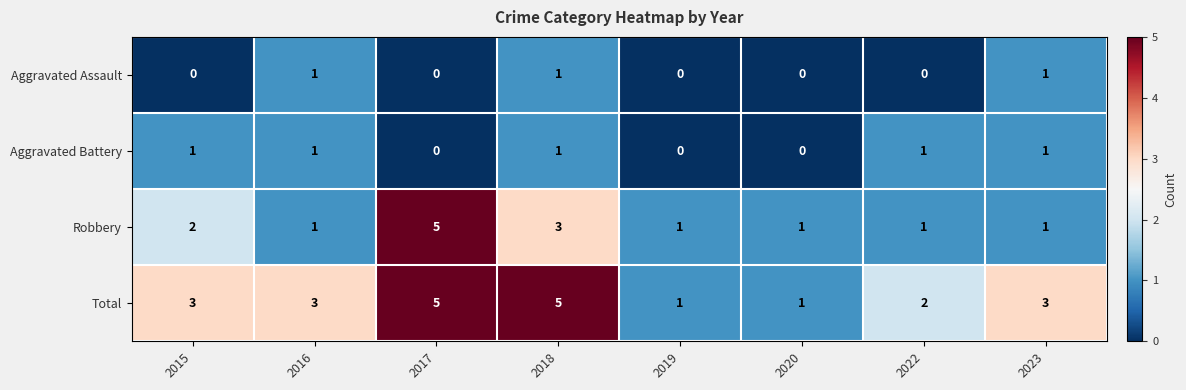

Which series has the largest range (max minus min)?

Robbery